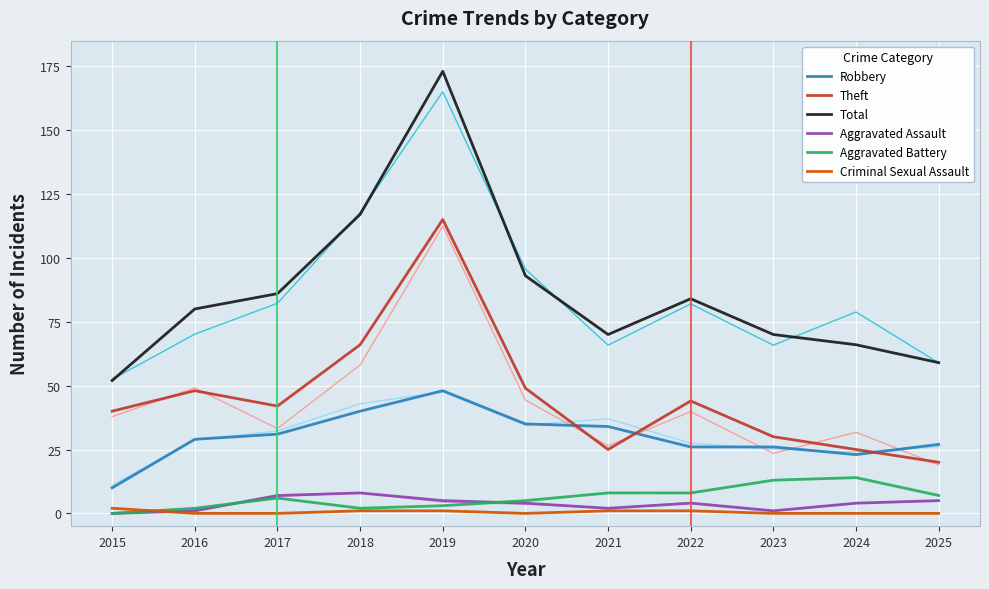

Between 2015 and 2016, which is larger?

2016